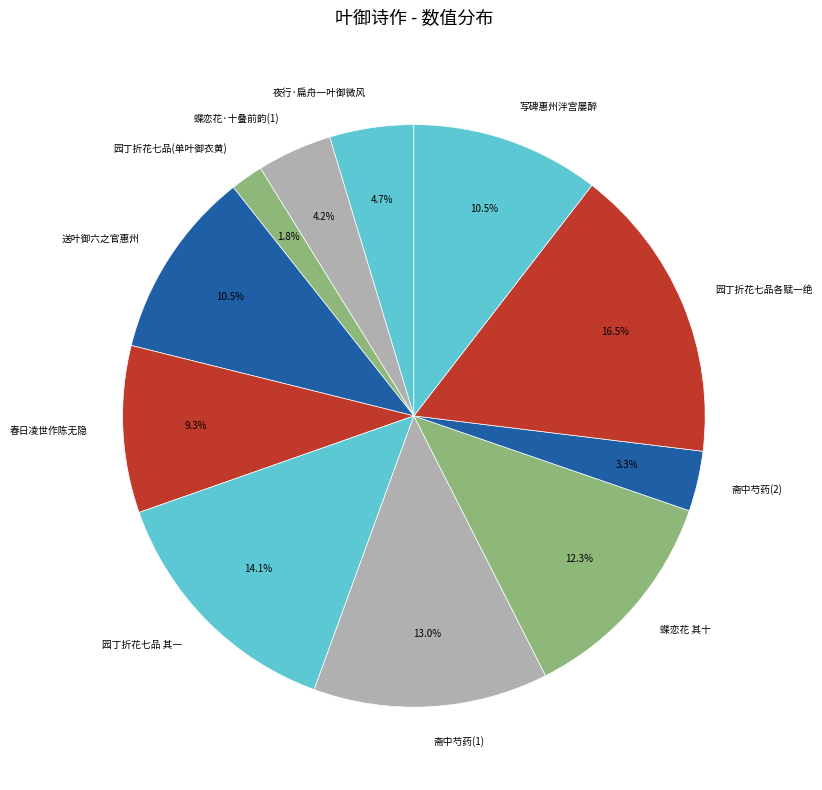

Which has a higher value, 园丁折花七品各赋一绝 or 写碑惠州泮宫屡醉?

园丁折花七品各赋一绝